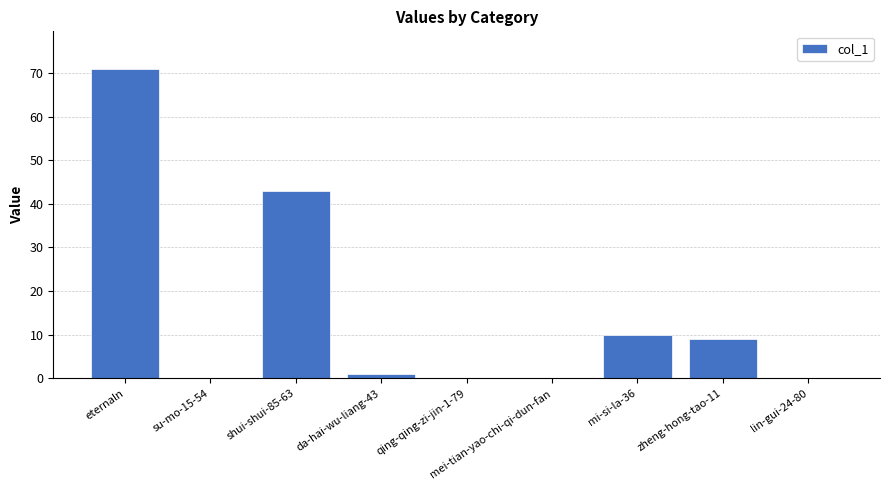

Where does the data first go above 1?

eternaln